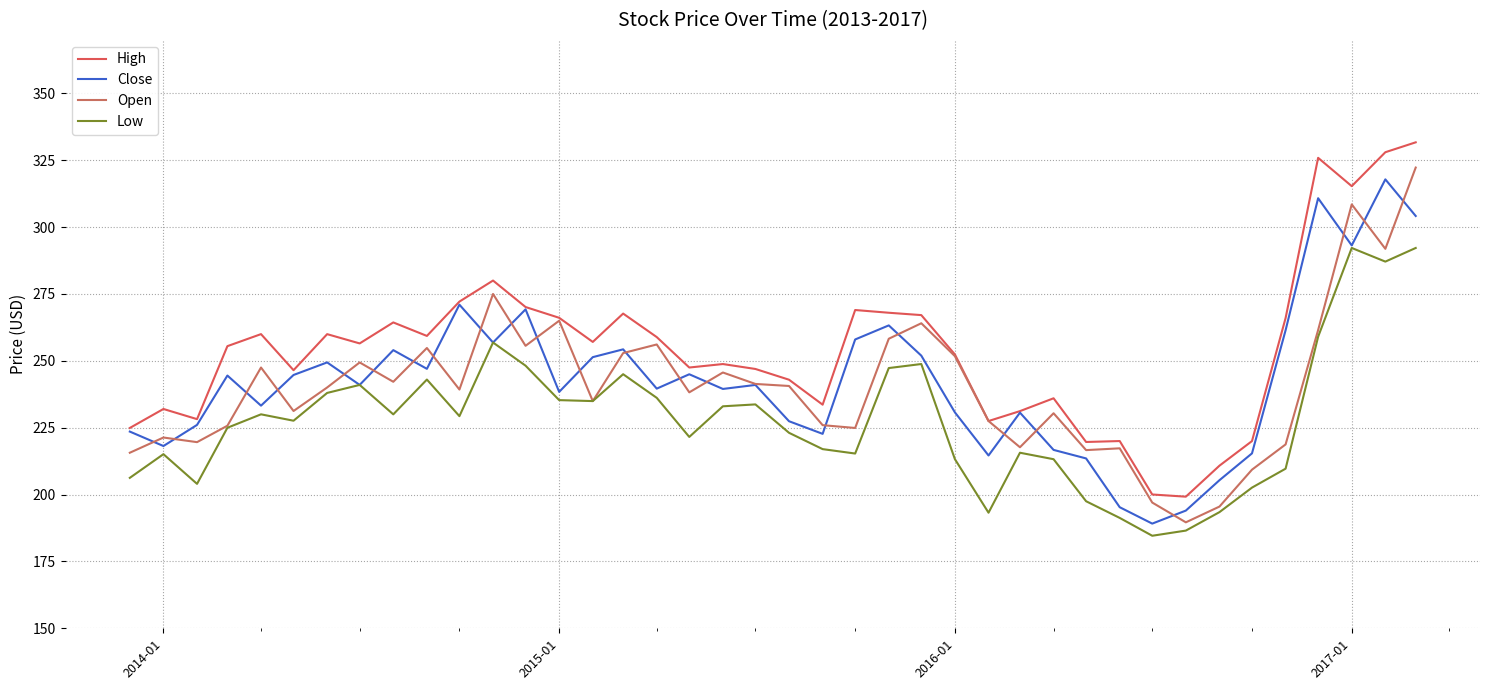

Reading left to right, what are all the values shown in this chart?

High: 224.9	232.0	228.2	255.5	260.0	246.5	260.0	256.5	264.4	259.3	272.1	280.0	270.1	266.1	257.1	267.7	258.9	247.5	248.8	247.0	242.9	233.6	269.0	268.0	267.1	252.4	227.5	231.2	236.0	219.7	220.0	200.0	199.2	210.8	220.0	266.0	325.9	315.3	328.0	331.7
Close: 223.6	218.1	226.1	244.5	233.2	244.7	249.4	241.0	254.0	247.0	271.0	256.9	269.2	238.4	251.4	254.3	239.6	245.0	239.5	241.0	227.4	222.7	258.0	263.2	251.9	230.7	214.6	230.6	216.7	213.5	195.3	189.1	194.0	205.4	215.4	261.4	310.8	293.1	317.9	304.2
Open: 215.6	221.3	219.6	225.7	247.5	231.2	240.0	249.4	242.2	254.8	239.3	275.0	255.6	265.0	234.9	252.9	256.1	238.2	245.6	241.4	240.6	225.9	224.9	258.3	264.0	251.8	227.5	217.7	230.4	216.6	217.3	197.0	189.6	195.5	209.3	218.8	261.5	308.5	291.9	322.3
Low: 206.2	215.1	204.0	225.0	230.0	227.6	238.0	241.0	230.0	243.0	229.3	256.9	248.2	235.3	234.9	245.0	236.2	221.6	233.0	233.7	223.1	217.0	215.3	247.3	248.8	213.2	193.2	215.6	213.2	197.5	191.3	184.6	186.5	193.4	202.6	209.7	259.0	292.2	287.1	292.2